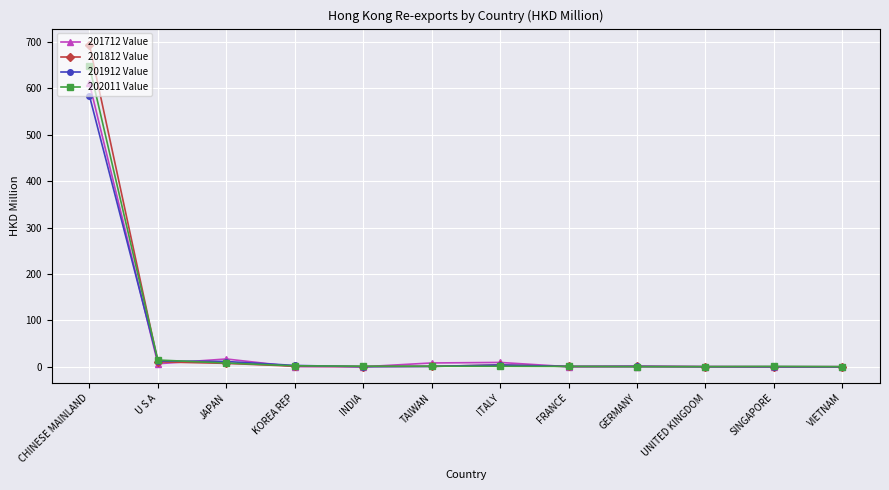

How many lines are shown in the chart?

4